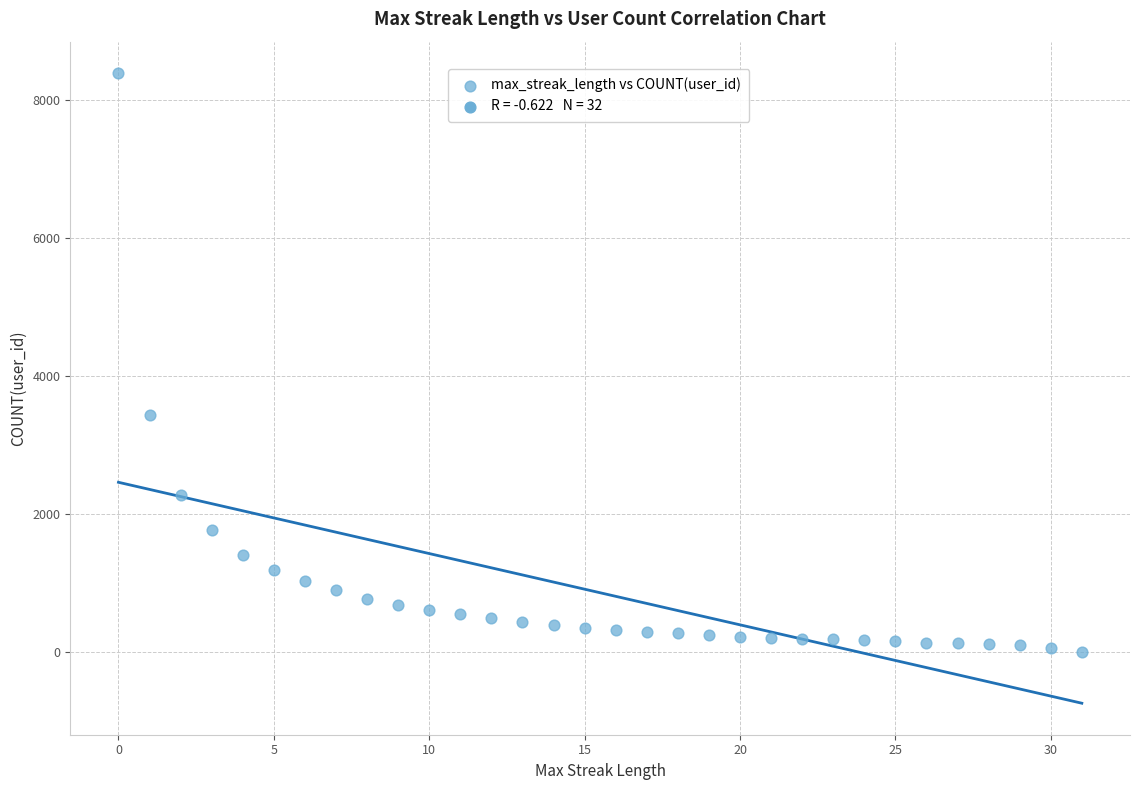

What is the range of Y values (max minus min)?

8377